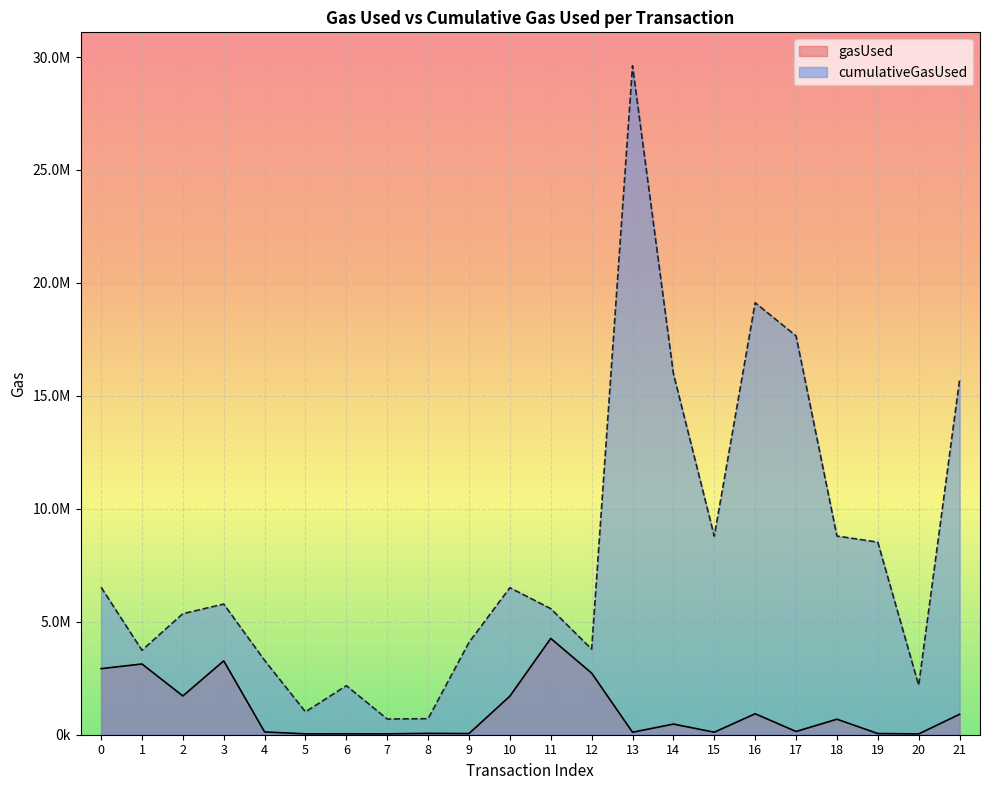

List the series in order of their peak value, lowest first.

gasUsed, cumulativeGasUsed